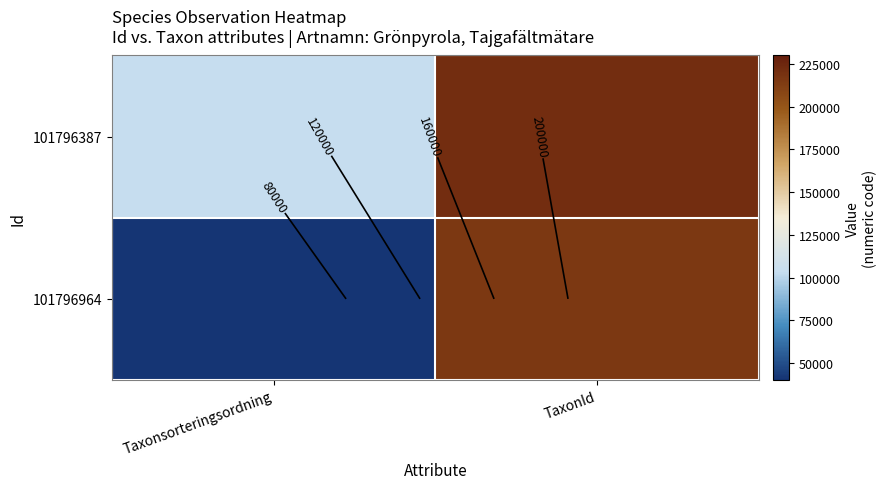

What is the minimum value shown in the chart?

40803